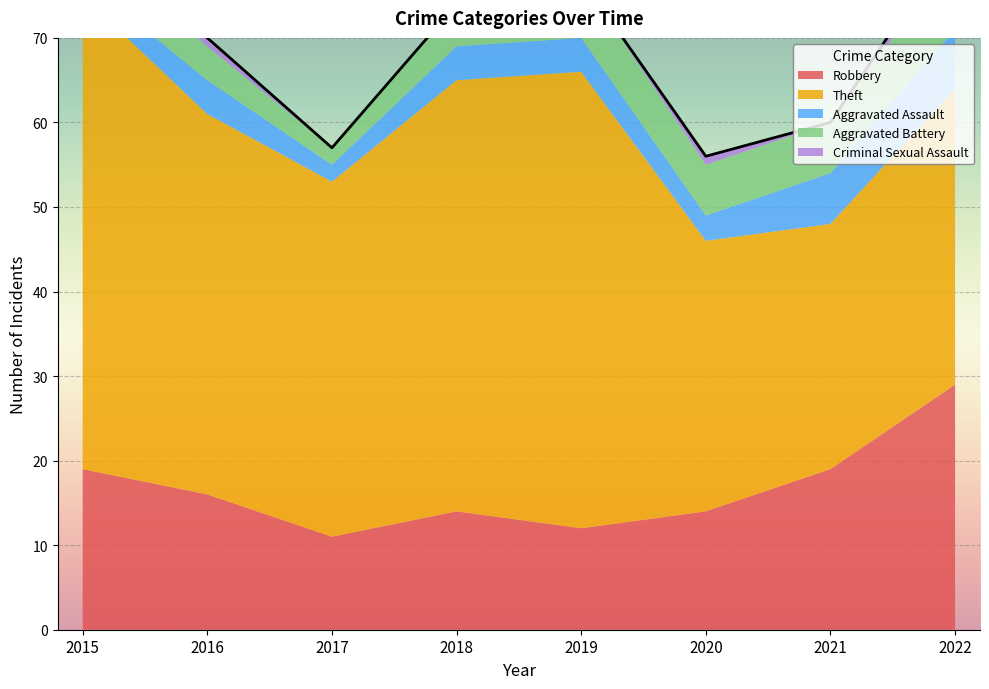

Reading right to left, what are all the values shown in this chart?

Robbery: 2022=29	2021=19	2020=14	2019=12	2018=14	2017=11	2016=16	2015=19
Theft: 2022=35	2021=29	2020=32	2019=54	2018=51	2017=42	2016=45	2015=56
Aggravated Assault: 2022=7	2021=6	2020=3	2019=4	2018=4	2017=2	2016=4	2015=2
Aggravated Battery: 2022=9	2021=6	2020=6	2019=7	2018=5	2017=2	2016=4	2015=5
Criminal Sexual Assault: 2022=2	2021=0	2020=1	2019=0	2018=0	2017=0	2016=1	2015=0